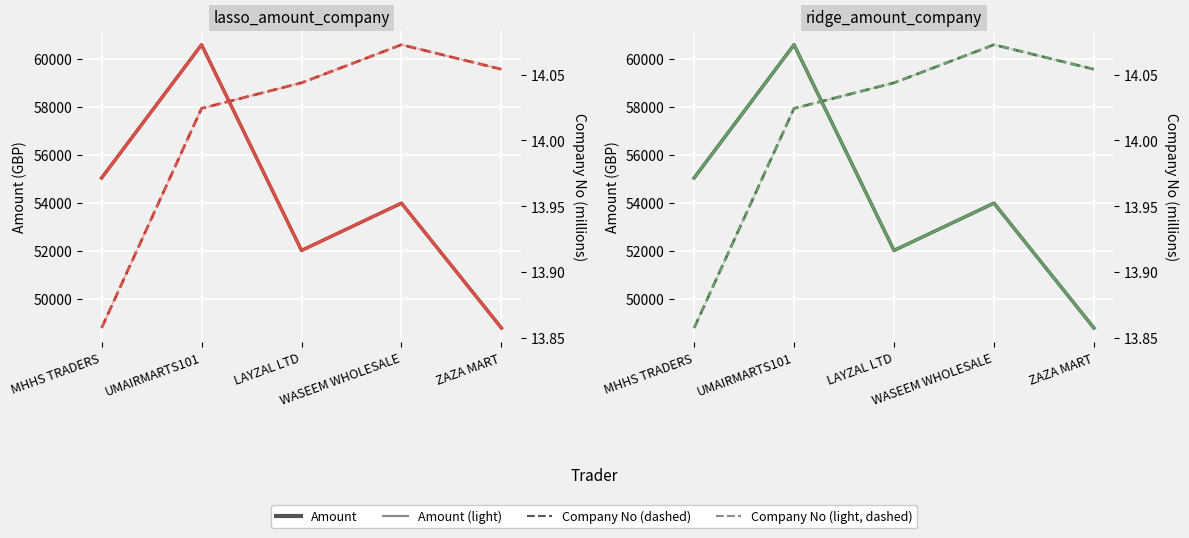

Count the Company No (light, dashed) values in the range 14 to 15.

4